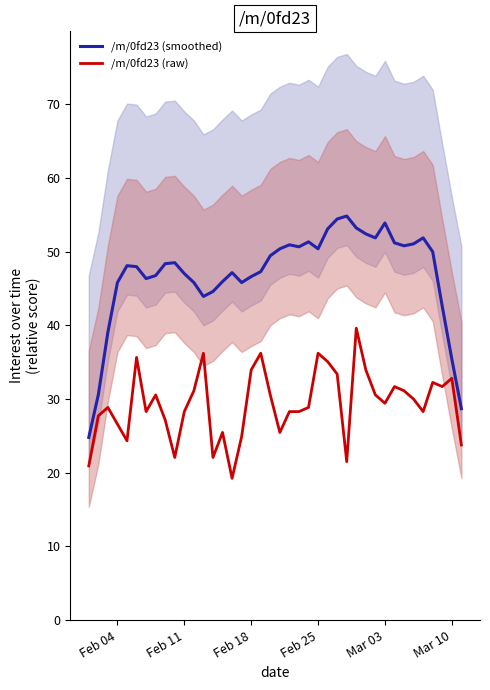

Is this an area chart (filled region under the line)?

No